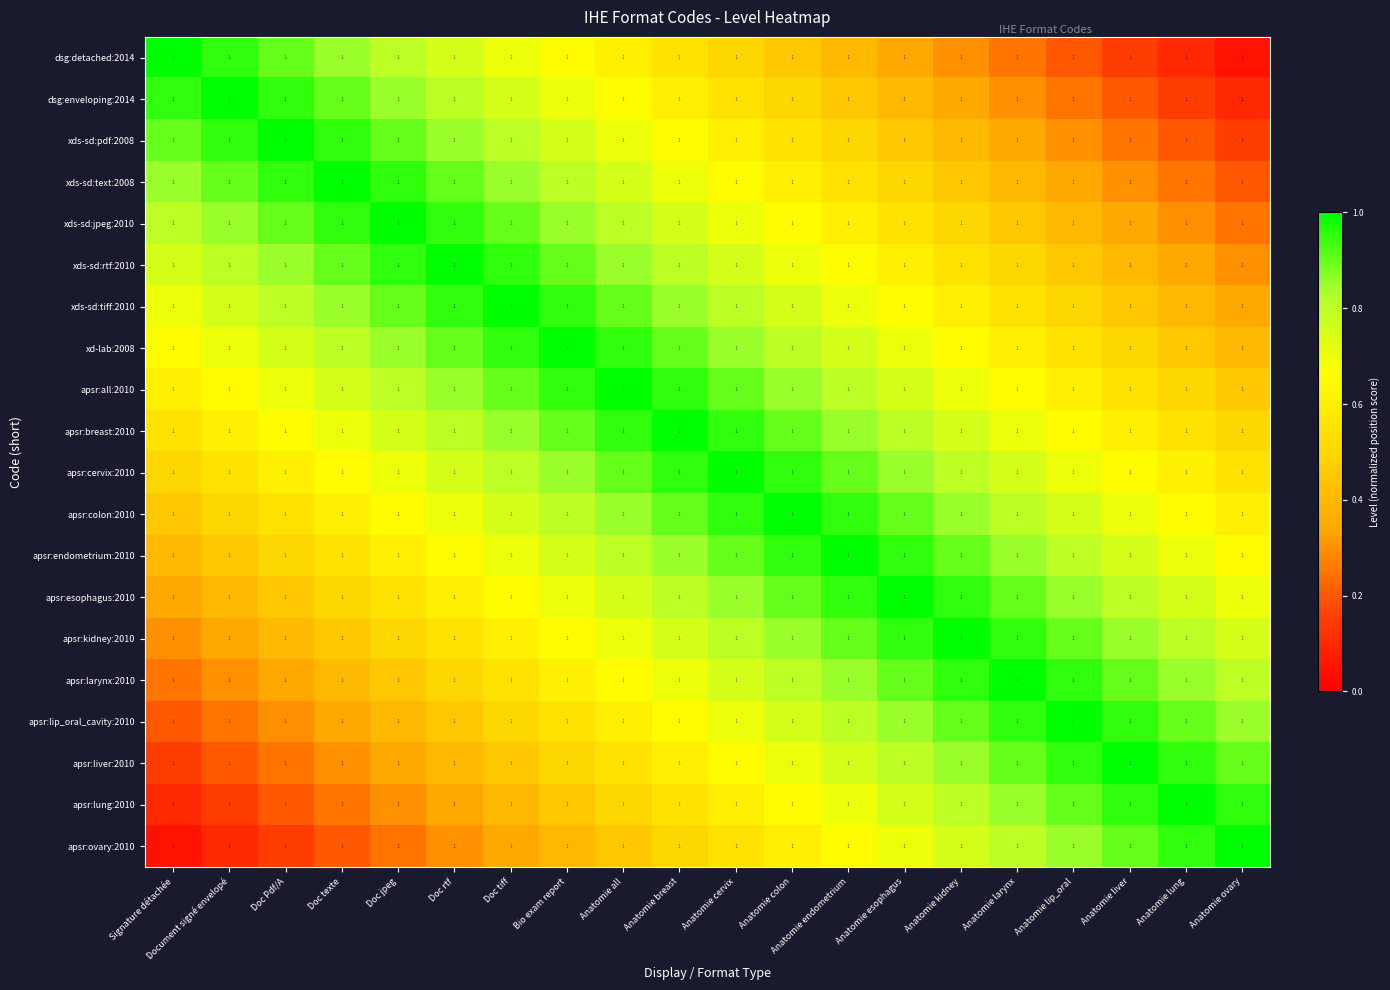

Reading left to right, extract all data points from this chart.

dsg:detached:2014: Signature détachée=1.0	Document signé envelopé=1.0	Doc Pdf/A=1.0	Doc texte=1.0	Doc jpeg=1.0	Doc rtf=1.0	Doc tiff=1.0	Bio exam report=1.0	Anatomie all=1.0	Anatomie breast=1.0	Anatomie cervix=1.0	Anatomie colon=1.0	Anatomie endometrium=1.0	Anatomie esophagus=1.0	Anatomie kidney=1.0	Anatomie larynx=1.0	Anatomie lip_oral=1.0	Anatomie liver=1.0	Anatomie lung=1.0	Anatomie ovary=1.0
dsg:enveloping:2014: Signature détachée=1.0	Document signé envelopé=1.0	Doc Pdf/A=1.0	Doc texte=1.0	Doc jpeg=1.0	Doc rtf=1.0	Doc tiff=1.0	Bio exam report=1.0	Anatomie all=1.0	Anatomie breast=1.0	Anatomie cervix=1.0	Anatomie colon=1.0	Anatomie endometrium=1.0	Anatomie esophagus=1.0	Anatomie kidney=1.0	Anatomie larynx=1.0	Anatomie lip_oral=1.0	Anatomie liver=1.0	Anatomie lung=1.0	Anatomie ovary=1.0
xds-sd:pdf:2008: Signature détachée=1.0	Document signé envelopé=1.0	Doc Pdf/A=1.0	Doc texte=1.0	Doc jpeg=1.0	Doc rtf=1.0	Doc tiff=1.0	Bio exam report=1.0	Anatomie all=1.0	Anatomie breast=1.0	Anatomie cervix=1.0	Anatomie colon=1.0	Anatomie endometrium=1.0	Anatomie esophagus=1.0	Anatomie kidney=1.0	Anatomie larynx=1.0	Anatomie lip_oral=1.0	Anatomie liver=1.0	Anatomie lung=1.0	Anatomie ovary=1.0
xds-sd:text:2008: Signature détachée=1.0	Document signé envelopé=1.0	Doc Pdf/A=1.0	Doc texte=1.0	Doc jpeg=1.0	Doc rtf=1.0	Doc tiff=1.0	Bio exam report=1.0	Anatomie all=1.0	Anatomie breast=1.0	Anatomie cervix=1.0	Anatomie colon=1.0	Anatomie endometrium=1.0	Anatomie esophagus=1.0	Anatomie kidney=1.0	Anatomie larynx=1.0	Anatomie lip_oral=1.0	Anatomie liver=1.0	Anatomie lung=1.0	Anatomie ovary=1.0
xds-sd:jpeg:2010: Signature détachée=1.0	Document signé envelopé=1.0	Doc Pdf/A=1.0	Doc texte=1.0	Doc jpeg=1.0	Doc rtf=1.0	Doc tiff=1.0	Bio exam report=1.0	Anatomie all=1.0	Anatomie breast=1.0	Anatomie cervix=1.0	Anatomie colon=1.0	Anatomie endometrium=1.0	Anatomie esophagus=1.0	Anatomie kidney=1.0	Anatomie larynx=1.0	Anatomie lip_oral=1.0	Anatomie liver=1.0	Anatomie lung=1.0	Anatomie ovary=1.0
xds-sd:rtf:2010: Signature détachée=1.0	Document signé envelopé=1.0	Doc Pdf/A=1.0	Doc texte=1.0	Doc jpeg=1.0	Doc rtf=1.0	Doc tiff=1.0	Bio exam report=1.0	Anatomie all=1.0	Anatomie breast=1.0	Anatomie cervix=1.0	Anatomie colon=1.0	Anatomie endometrium=1.0	Anatomie esophagus=1.0	Anatomie kidney=1.0	Anatomie larynx=1.0	Anatomie lip_oral=1.0	Anatomie liver=1.0	Anatomie lung=1.0	Anatomie ovary=1.0
xds-sd:tiff:2010: Signature détachée=1.0	Document signé envelopé=1.0	Doc Pdf/A=1.0	Doc texte=1.0	Doc jpeg=1.0	Doc rtf=1.0	Doc tiff=1.0	Bio exam report=1.0	Anatomie all=1.0	Anatomie breast=1.0	Anatomie cervix=1.0	Anatomie colon=1.0	Anatomie endometrium=1.0	Anatomie esophagus=1.0	Anatomie kidney=1.0	Anatomie larynx=1.0	Anatomie lip_oral=1.0	Anatomie liver=1.0	Anatomie lung=1.0	Anatomie ovary=1.0
xd-lab:2008: Signature détachée=1.0	Document signé envelopé=1.0	Doc Pdf/A=1.0	Doc texte=1.0	Doc jpeg=1.0	Doc rtf=1.0	Doc tiff=1.0	Bio exam report=1.0	Anatomie all=1.0	Anatomie breast=1.0	Anatomie cervix=1.0	Anatomie colon=1.0	Anatomie endometrium=1.0	Anatomie esophagus=1.0	Anatomie kidney=1.0	Anatomie larynx=1.0	Anatomie lip_oral=1.0	Anatomie liver=1.0	Anatomie lung=1.0	Anatomie ovary=1.0
apsr:all:2010: Signature détachée=1.0	Document signé envelopé=1.0	Doc Pdf/A=1.0	Doc texte=1.0	Doc jpeg=1.0	Doc rtf=1.0	Doc tiff=1.0	Bio exam report=1.0	Anatomie all=1.0	Anatomie breast=1.0	Anatomie cervix=1.0	Anatomie colon=1.0	Anatomie endometrium=1.0	Anatomie esophagus=1.0	Anatomie kidney=1.0	Anatomie larynx=1.0	Anatomie lip_oral=1.0	Anatomie liver=1.0	Anatomie lung=1.0	Anatomie ovary=1.0
apsr:breast:2010: Signature détachée=1.0	Document signé envelopé=1.0	Doc Pdf/A=1.0	Doc texte=1.0	Doc jpeg=1.0	Doc rtf=1.0	Doc tiff=1.0	Bio exam report=1.0	Anatomie all=1.0	Anatomie breast=1.0	Anatomie cervix=1.0	Anatomie colon=1.0	Anatomie endometrium=1.0	Anatomie esophagus=1.0	Anatomie kidney=1.0	Anatomie larynx=1.0	Anatomie lip_oral=1.0	Anatomie liver=1.0	Anatomie lung=1.0	Anatomie ovary=1.0
apsr:cervix:2010: Signature détachée=1.0	Document signé envelopé=1.0	Doc Pdf/A=1.0	Doc texte=1.0	Doc jpeg=1.0	Doc rtf=1.0	Doc tiff=1.0	Bio exam report=1.0	Anatomie all=1.0	Anatomie breast=1.0	Anatomie cervix=1.0	Anatomie colon=1.0	Anatomie endometrium=1.0	Anatomie esophagus=1.0	Anatomie kidney=1.0	Anatomie larynx=1.0	Anatomie lip_oral=1.0	Anatomie liver=1.0	Anatomie lung=1.0	Anatomie ovary=1.0
apsr:colon:2010: Signature détachée=1.0	Document signé envelopé=1.0	Doc Pdf/A=1.0	Doc texte=1.0	Doc jpeg=1.0	Doc rtf=1.0	Doc tiff=1.0	Bio exam report=1.0	Anatomie all=1.0	Anatomie breast=1.0	Anatomie cervix=1.0	Anatomie colon=1.0	Anatomie endometrium=1.0	Anatomie esophagus=1.0	Anatomie kidney=1.0	Anatomie larynx=1.0	Anatomie lip_oral=1.0	Anatomie liver=1.0	Anatomie lung=1.0	Anatomie ovary=1.0
apsr:endometrium:2010: Signature détachée=1.0	Document signé envelopé=1.0	Doc Pdf/A=1.0	Doc texte=1.0	Doc jpeg=1.0	Doc rtf=1.0	Doc tiff=1.0	Bio exam report=1.0	Anatomie all=1.0	Anatomie breast=1.0	Anatomie cervix=1.0	Anatomie colon=1.0	Anatomie endometrium=1.0	Anatomie esophagus=1.0	Anatomie kidney=1.0	Anatomie larynx=1.0	Anatomie lip_oral=1.0	Anatomie liver=1.0	Anatomie lung=1.0	Anatomie ovary=1.0
apsr:esophagus:2010: Signature détachée=1.0	Document signé envelopé=1.0	Doc Pdf/A=1.0	Doc texte=1.0	Doc jpeg=1.0	Doc rtf=1.0	Doc tiff=1.0	Bio exam report=1.0	Anatomie all=1.0	Anatomie breast=1.0	Anatomie cervix=1.0	Anatomie colon=1.0	Anatomie endometrium=1.0	Anatomie esophagus=1.0	Anatomie kidney=1.0	Anatomie larynx=1.0	Anatomie lip_oral=1.0	Anatomie liver=1.0	Anatomie lung=1.0	Anatomie ovary=1.0
apsr:kidney:2010: Signature détachée=1.0	Document signé envelopé=1.0	Doc Pdf/A=1.0	Doc texte=1.0	Doc jpeg=1.0	Doc rtf=1.0	Doc tiff=1.0	Bio exam report=1.0	Anatomie all=1.0	Anatomie breast=1.0	Anatomie cervix=1.0	Anatomie colon=1.0	Anatomie endometrium=1.0	Anatomie esophagus=1.0	Anatomie kidney=1.0	Anatomie larynx=1.0	Anatomie lip_oral=1.0	Anatomie liver=1.0	Anatomie lung=1.0	Anatomie ovary=1.0
apsr:larynx:2010: Signature détachée=1.0	Document signé envelopé=1.0	Doc Pdf/A=1.0	Doc texte=1.0	Doc jpeg=1.0	Doc rtf=1.0	Doc tiff=1.0	Bio exam report=1.0	Anatomie all=1.0	Anatomie breast=1.0	Anatomie cervix=1.0	Anatomie colon=1.0	Anatomie endometrium=1.0	Anatomie esophagus=1.0	Anatomie kidney=1.0	Anatomie larynx=1.0	Anatomie lip_oral=1.0	Anatomie liver=1.0	Anatomie lung=1.0	Anatomie ovary=1.0
apsr:lip_oral_cavity:2010: Signature détachée=1.0	Document signé envelopé=1.0	Doc Pdf/A=1.0	Doc texte=1.0	Doc jpeg=1.0	Doc rtf=1.0	Doc tiff=1.0	Bio exam report=1.0	Anatomie all=1.0	Anatomie breast=1.0	Anatomie cervix=1.0	Anatomie colon=1.0	Anatomie endometrium=1.0	Anatomie esophagus=1.0	Anatomie kidney=1.0	Anatomie larynx=1.0	Anatomie lip_oral=1.0	Anatomie liver=1.0	Anatomie lung=1.0	Anatomie ovary=1.0
apsr:liver:2010: Signature détachée=1.0	Document signé envelopé=1.0	Doc Pdf/A=1.0	Doc texte=1.0	Doc jpeg=1.0	Doc rtf=1.0	Doc tiff=1.0	Bio exam report=1.0	Anatomie all=1.0	Anatomie breast=1.0	Anatomie cervix=1.0	Anatomie colon=1.0	Anatomie endometrium=1.0	Anatomie esophagus=1.0	Anatomie kidney=1.0	Anatomie larynx=1.0	Anatomie lip_oral=1.0	Anatomie liver=1.0	Anatomie lung=1.0	Anatomie ovary=1.0
apsr:lung:2010: Signature détachée=1.0	Document signé envelopé=1.0	Doc Pdf/A=1.0	Doc texte=1.0	Doc jpeg=1.0	Doc rtf=1.0	Doc tiff=1.0	Bio exam report=1.0	Anatomie all=1.0	Anatomie breast=1.0	Anatomie cervix=1.0	Anatomie colon=1.0	Anatomie endometrium=1.0	Anatomie esophagus=1.0	Anatomie kidney=1.0	Anatomie larynx=1.0	Anatomie lip_oral=1.0	Anatomie liver=1.0	Anatomie lung=1.0	Anatomie ovary=1.0
apsr:ovary:2010: Signature détachée=1.0	Document signé envelopé=1.0	Doc Pdf/A=1.0	Doc texte=1.0	Doc jpeg=1.0	Doc rtf=1.0	Doc tiff=1.0	Bio exam report=1.0	Anatomie all=1.0	Anatomie breast=1.0	Anatomie cervix=1.0	Anatomie colon=1.0	Anatomie endometrium=1.0	Anatomie esophagus=1.0	Anatomie kidney=1.0	Anatomie larynx=1.0	Anatomie lip_oral=1.0	Anatomie liver=1.0	Anatomie lung=1.0	Anatomie ovary=1.0